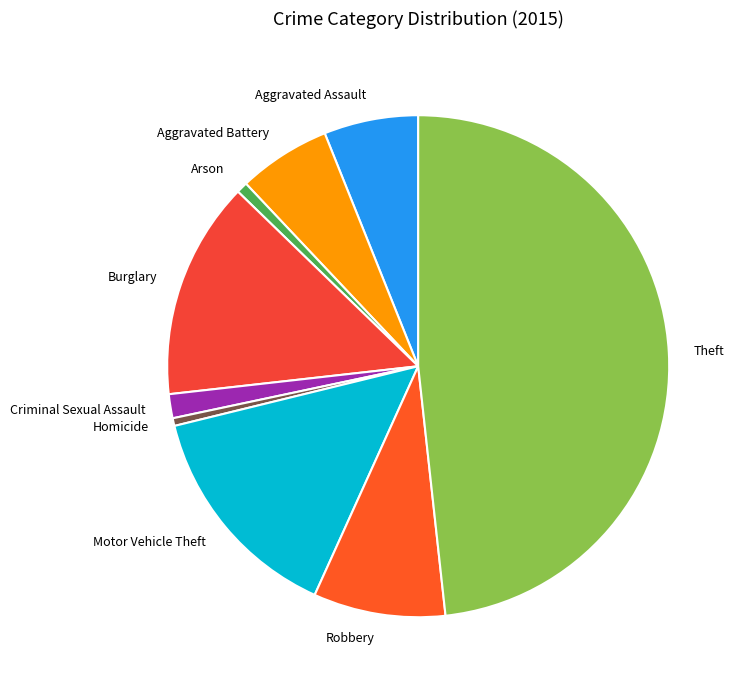

The Burglary slice represents 14% of the pie. True or false?

True